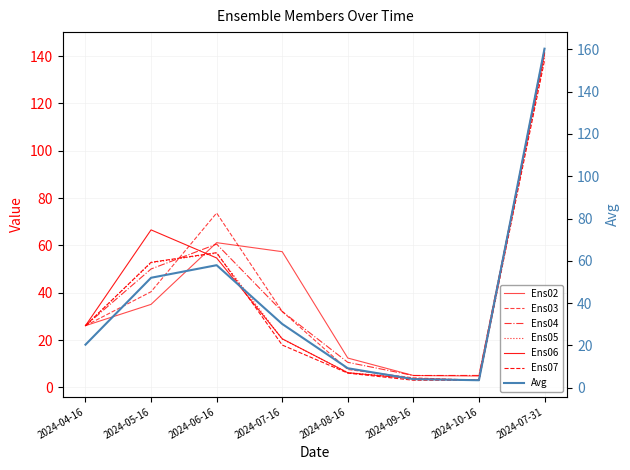

The value of Ens03 at 2024-07-16 is 16.8. True or false?

False